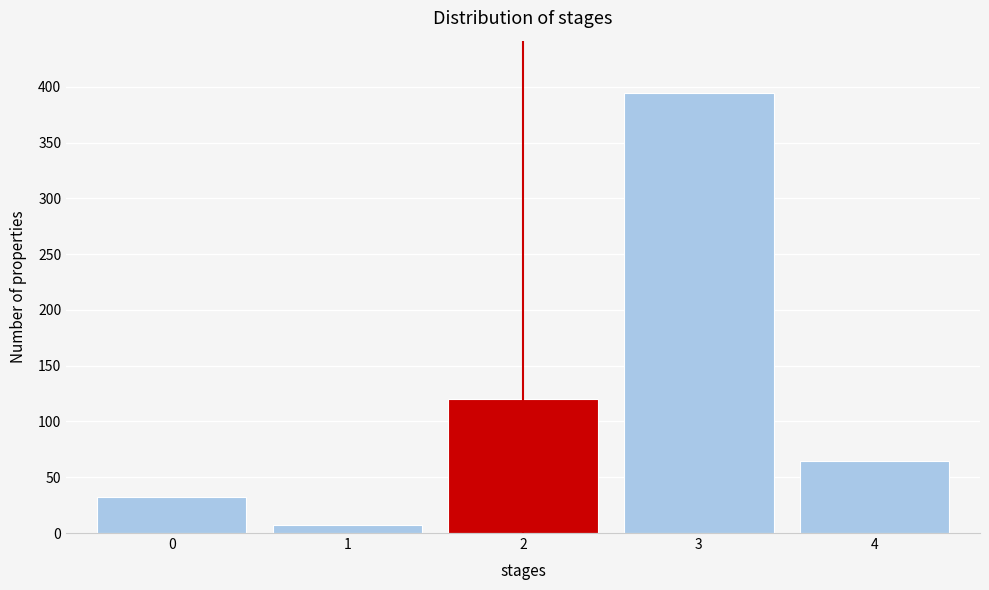

How tall is the bar that spans 1.5 to 2.5 on the x-axis? The values are not printed on the chart, so give them approximately, as read against the axis.

120